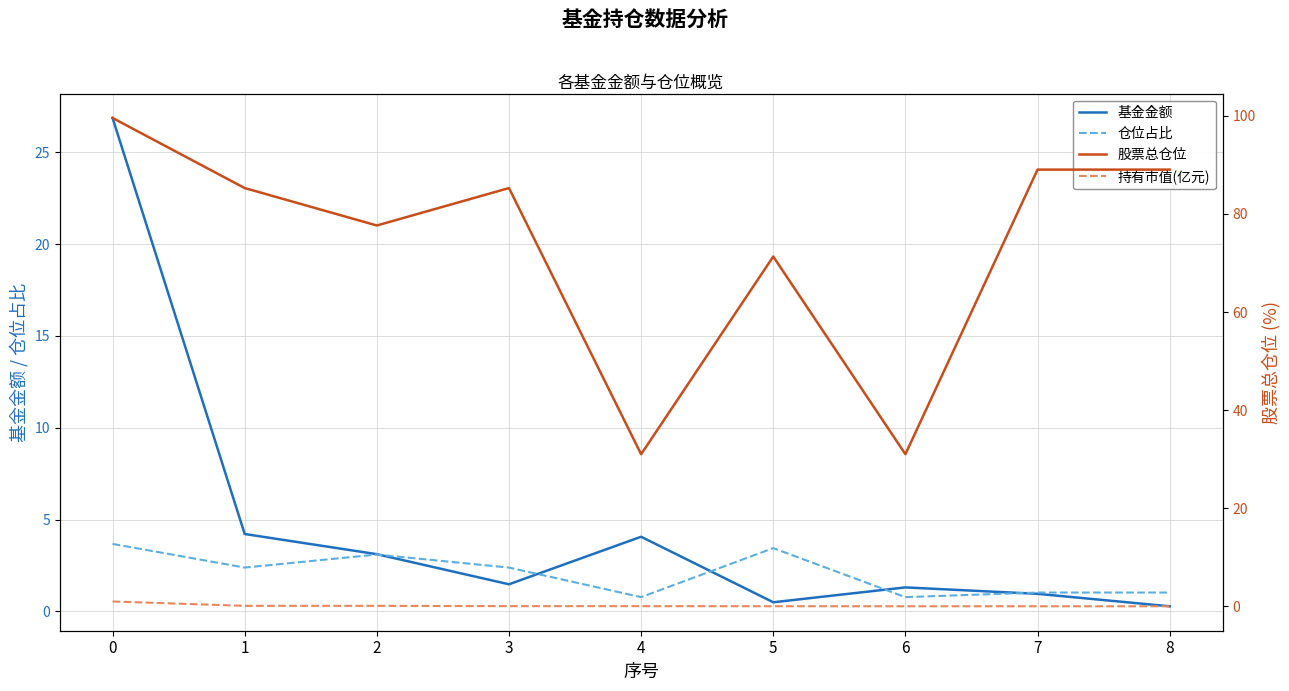

What is the sum of all 基金金额 values?

42.7